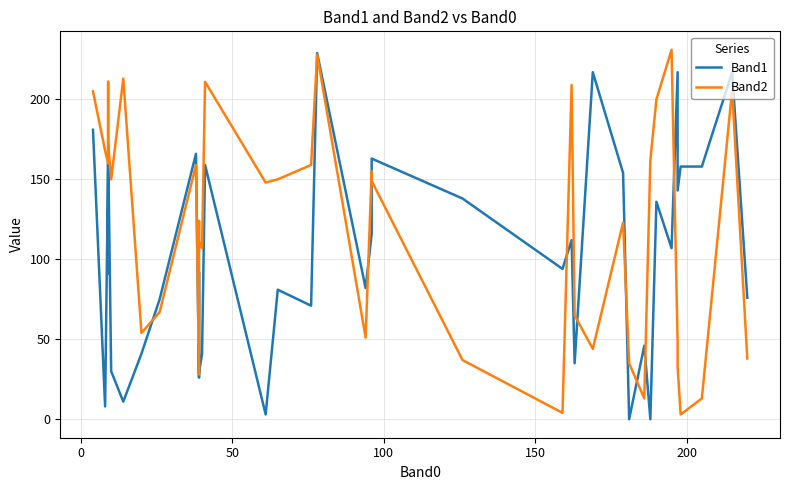

At how many categories does at least one series exceed 109?

29